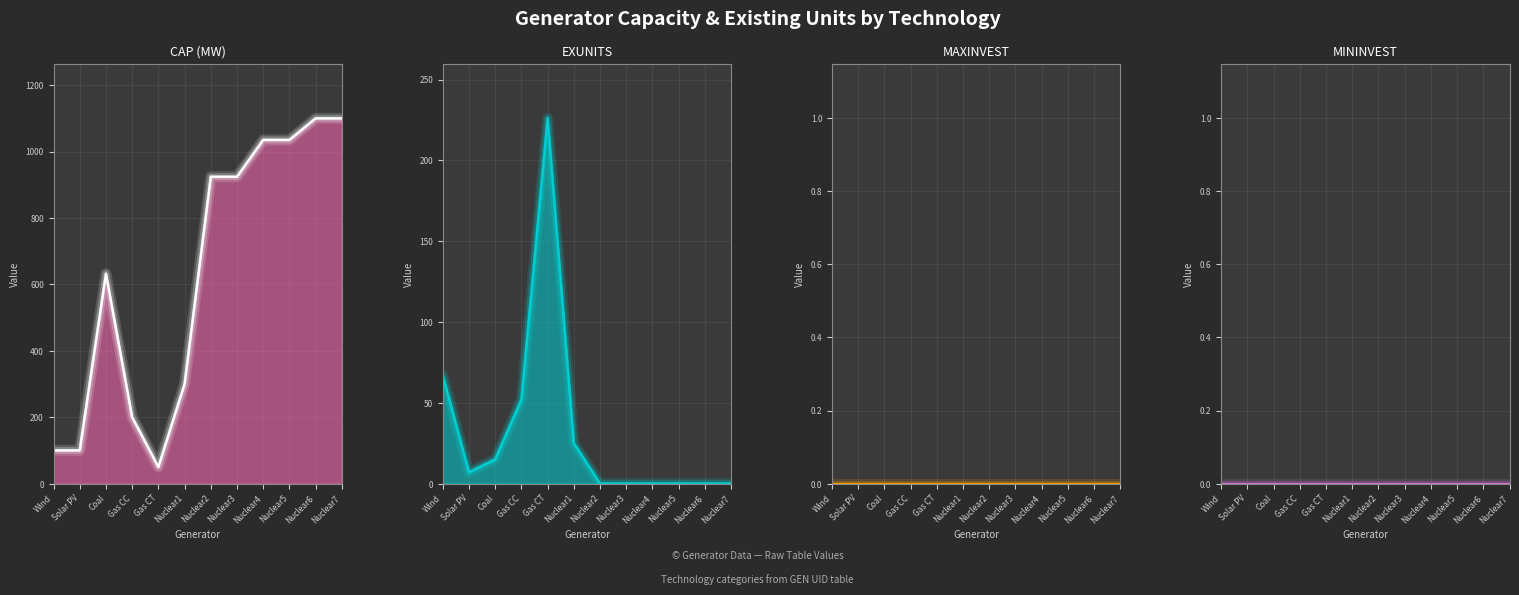

How many series are shown in this chart?

4